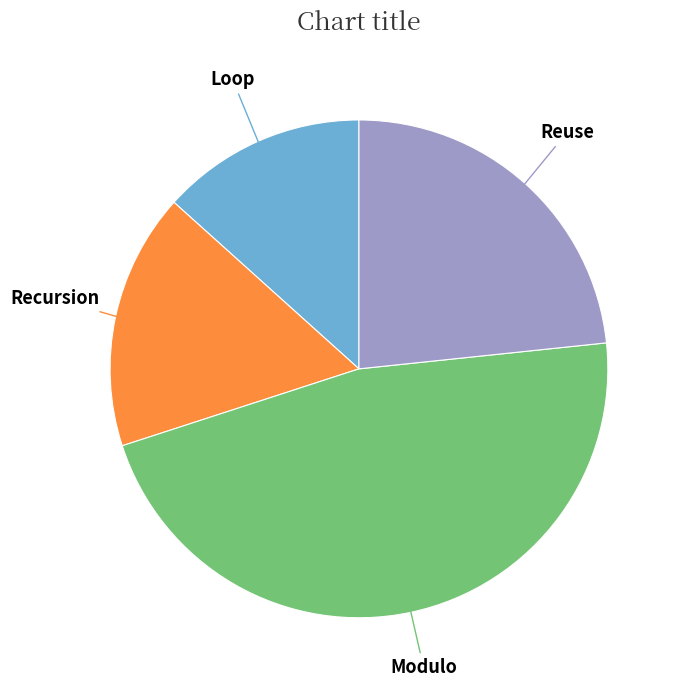

Approximately how many times larger is the value at Loop compared to Modulo?

0.3